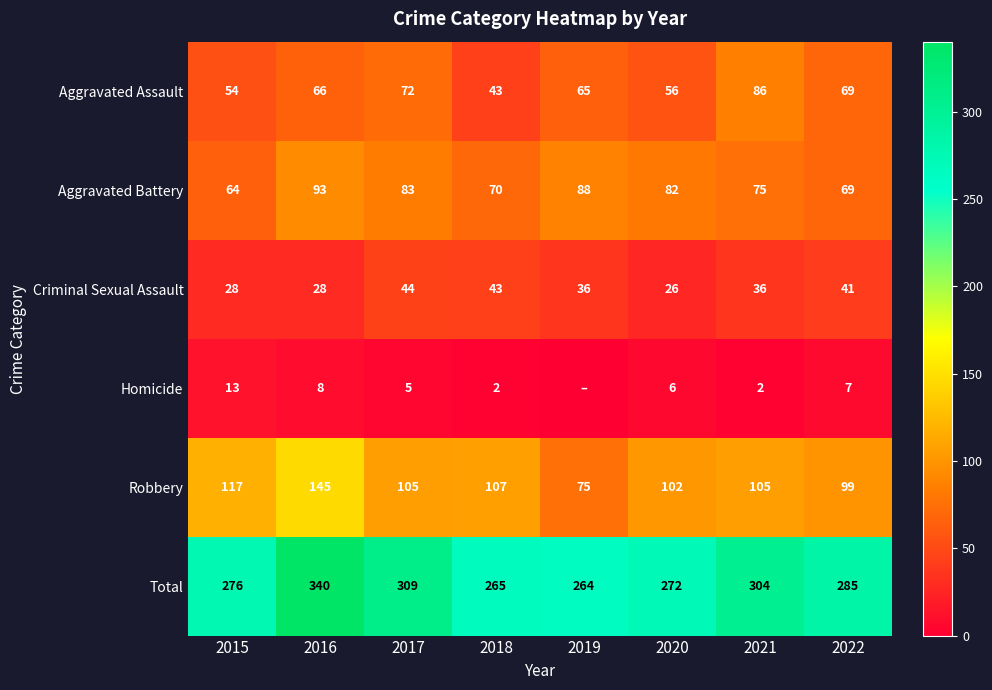

Is it true that Homicide equals 3 at 2021?

False